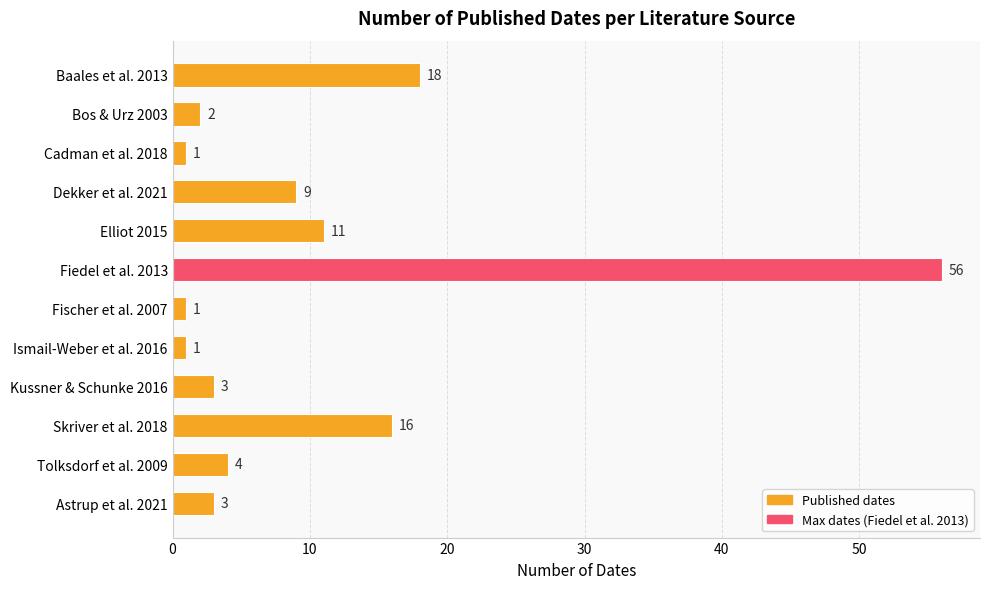

What is the label of the 7th bar from the top?

Fischer et al. 2007